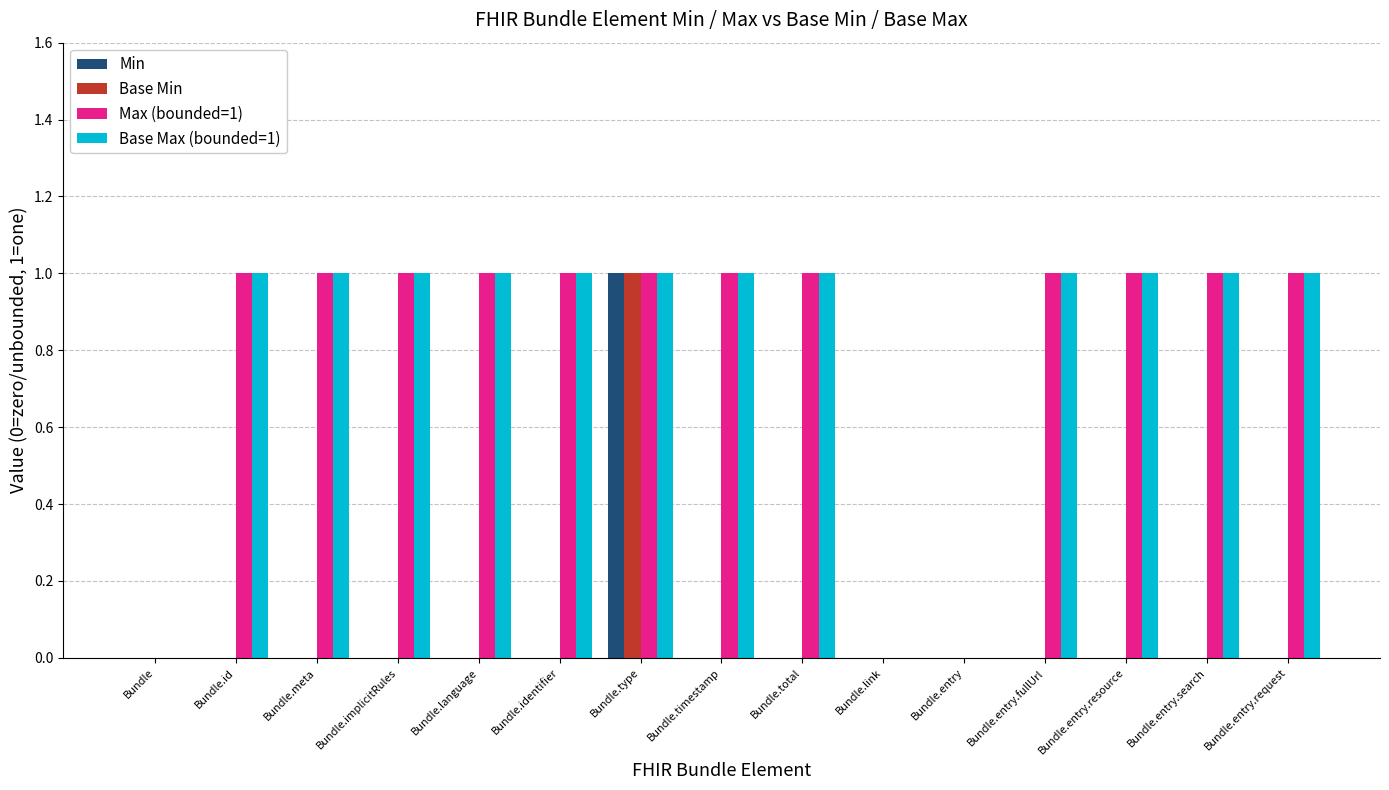

At which category is the sum across all series the highest?

Bundle.type